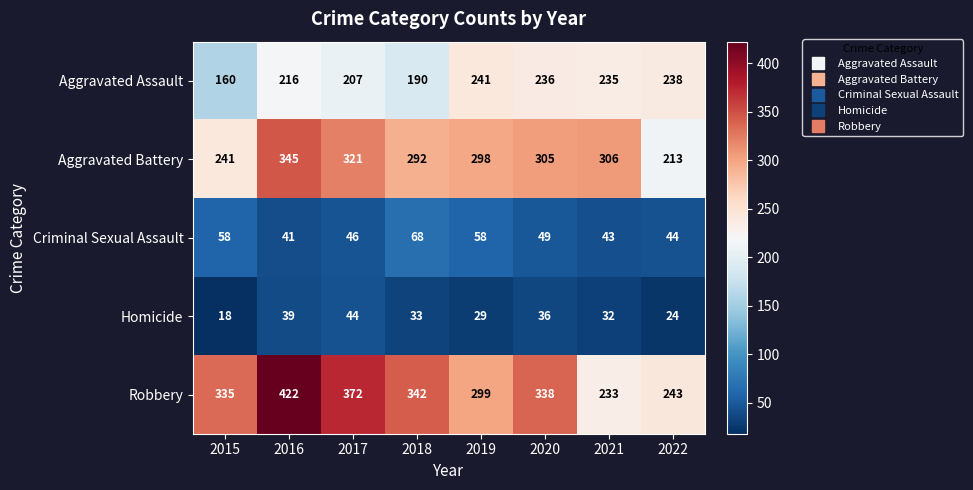

List the series in order of their peak value, lowest first.

Homicide, Criminal Sexual Assault, Aggravated Assault, Aggravated Battery, Robbery